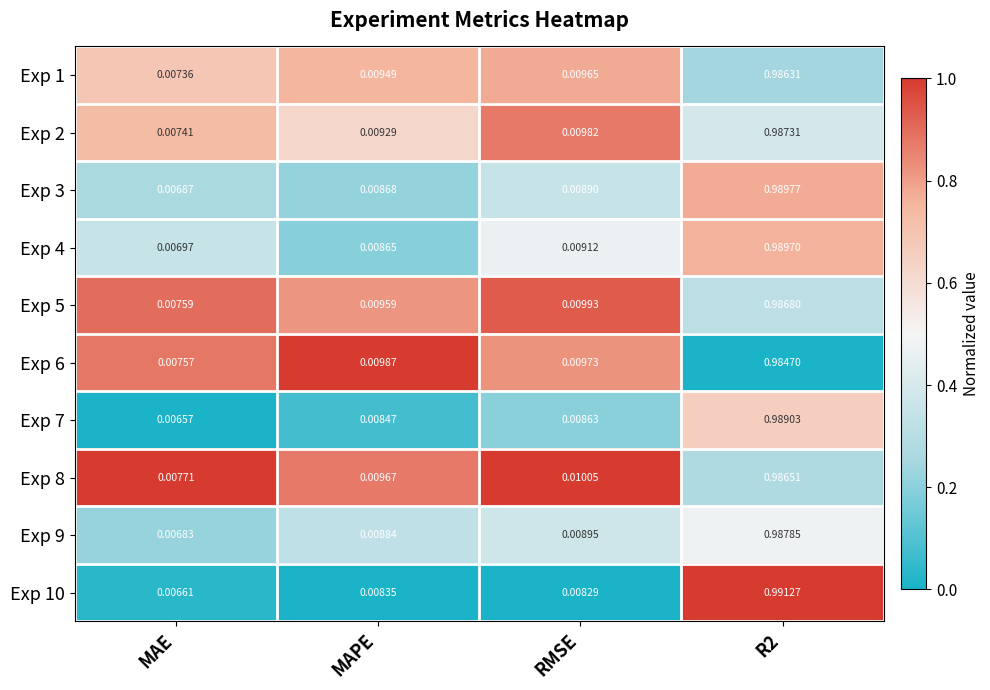

Is the value of Exp 5 at RMSE greater than the value of Exp 1 at RMSE?

Yes